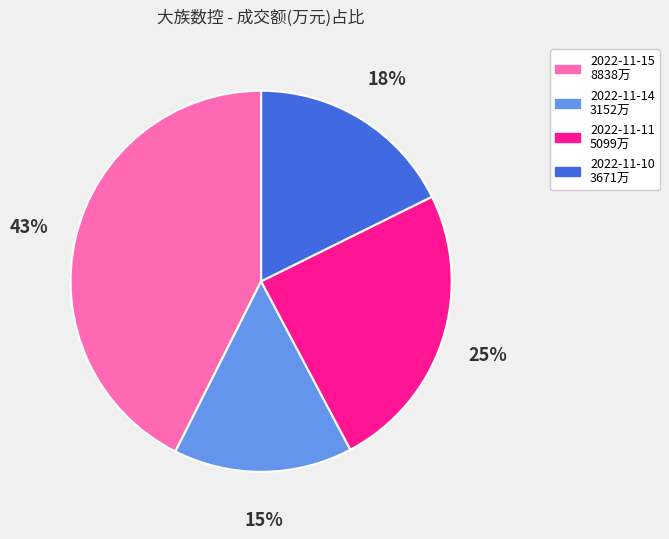

What percentage is the 2022-11-14 3152万 slice, to the nearest percent?

15%